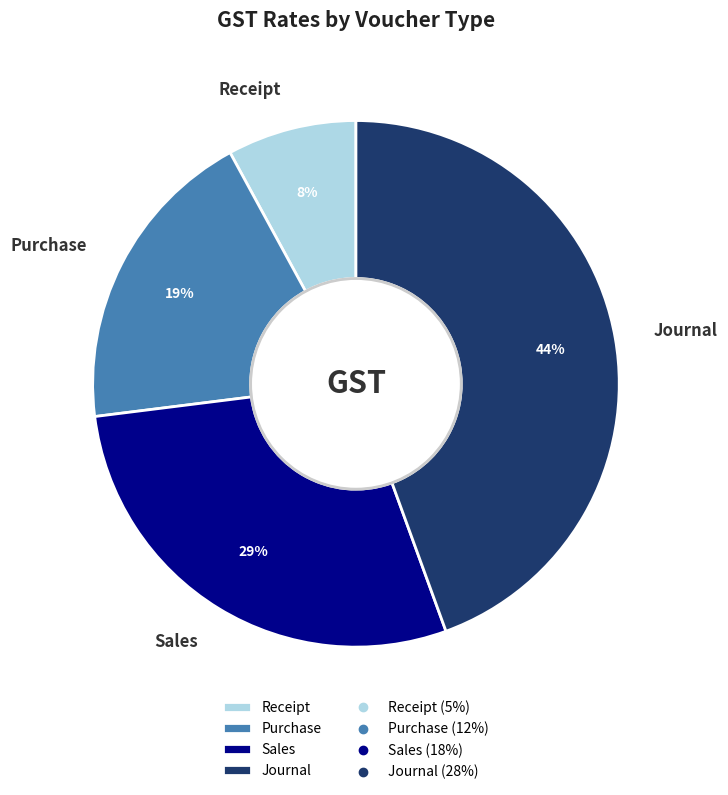

Between Receipt and Purchase, which is larger?

Purchase